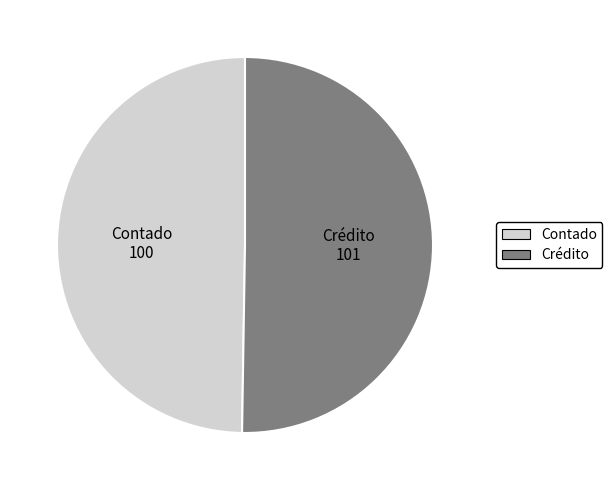

The Crédito slice represents 50% of the pie. True or false?

True